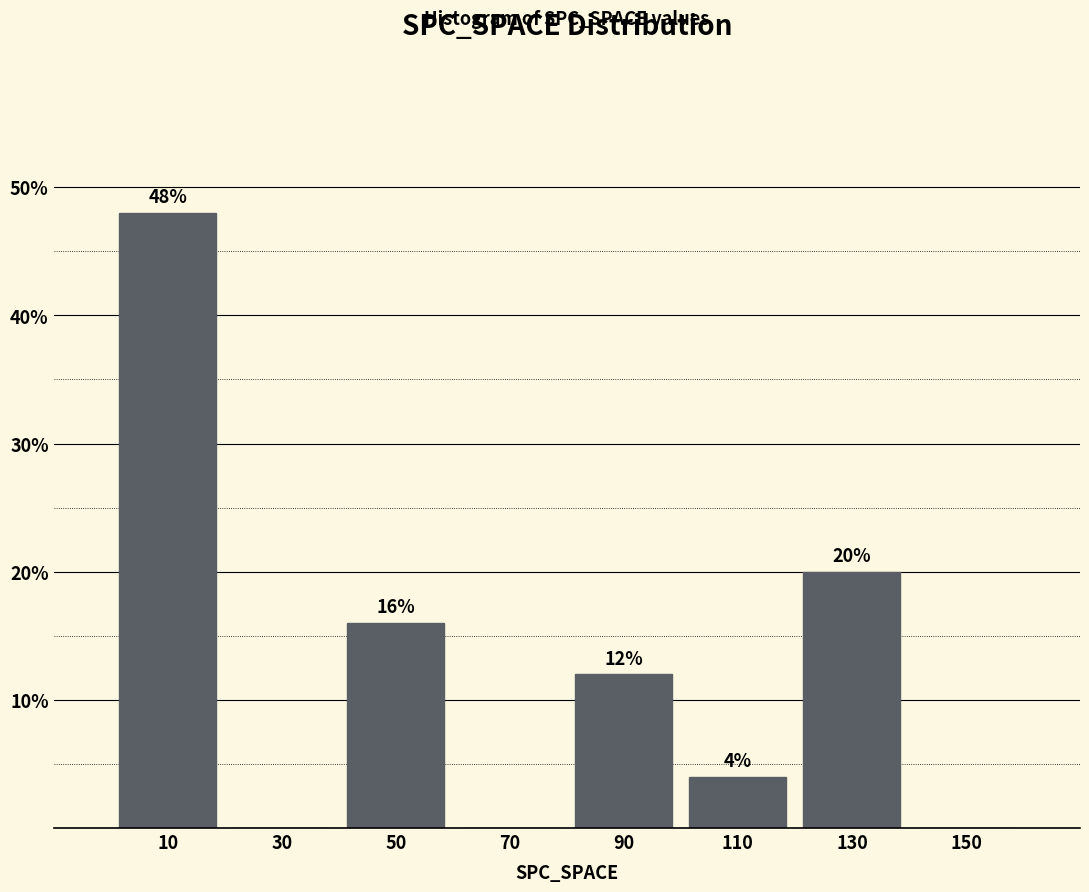

Which range on the x-axis has the tallest bar?

0 to 20